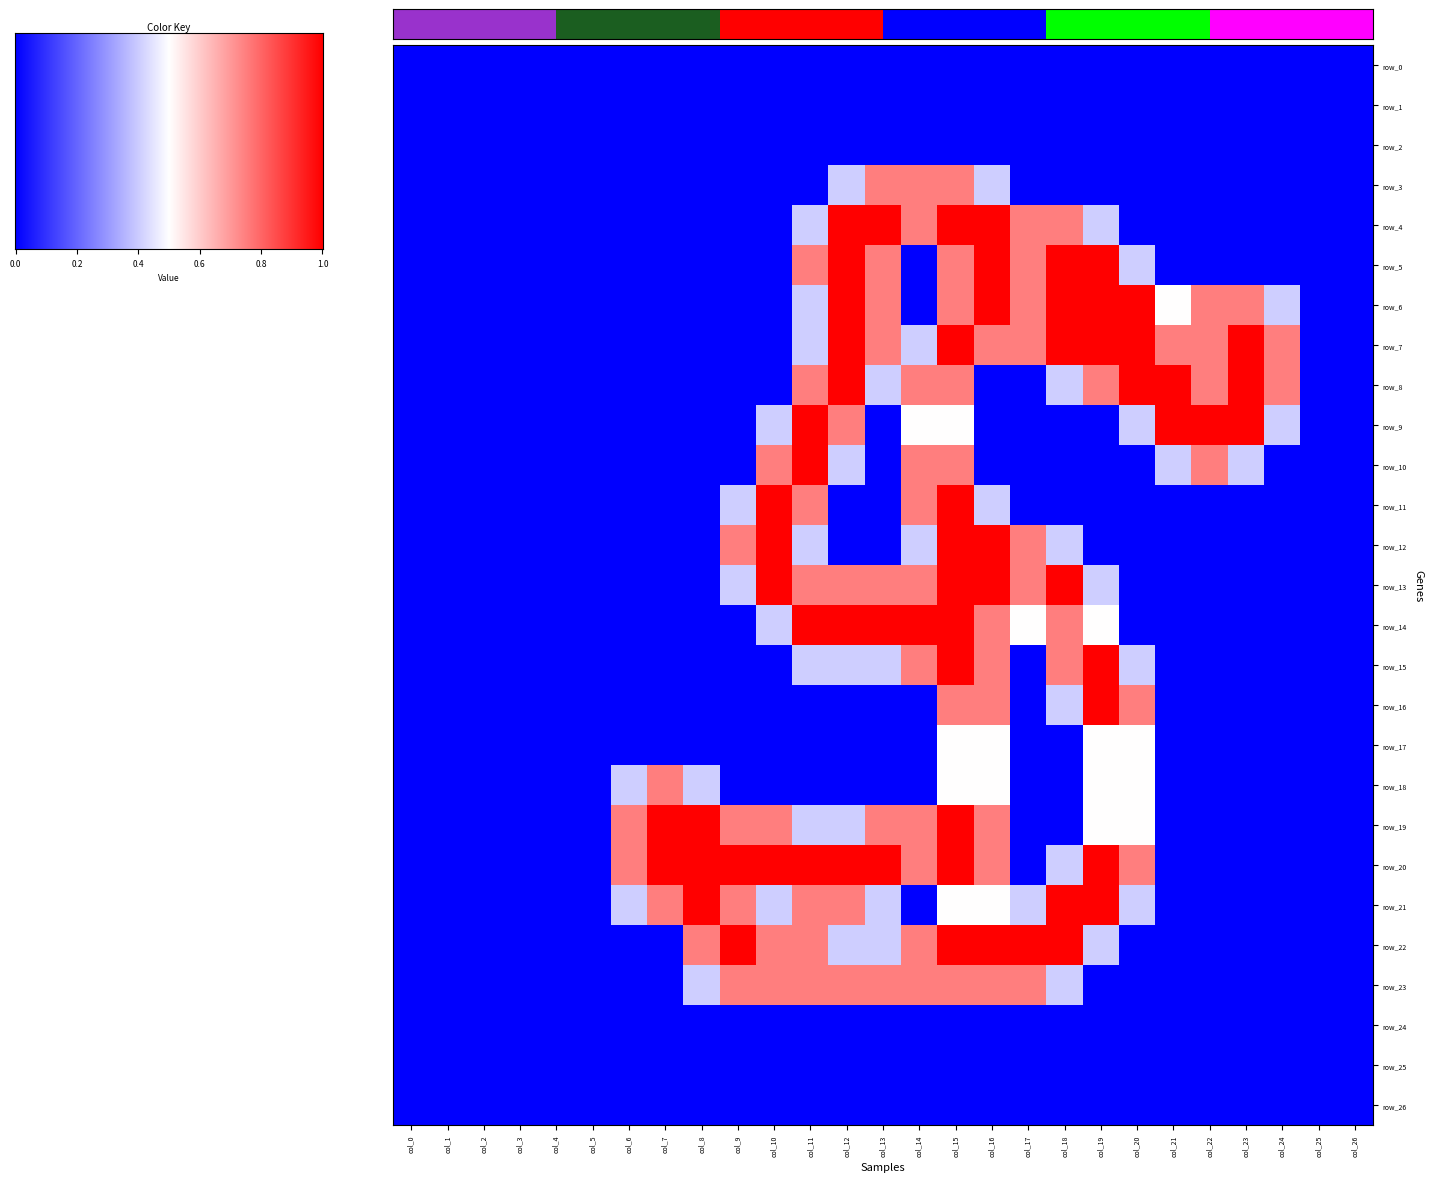

What is the difference between the maximum and second lowest values in the row_13 series?

1.0